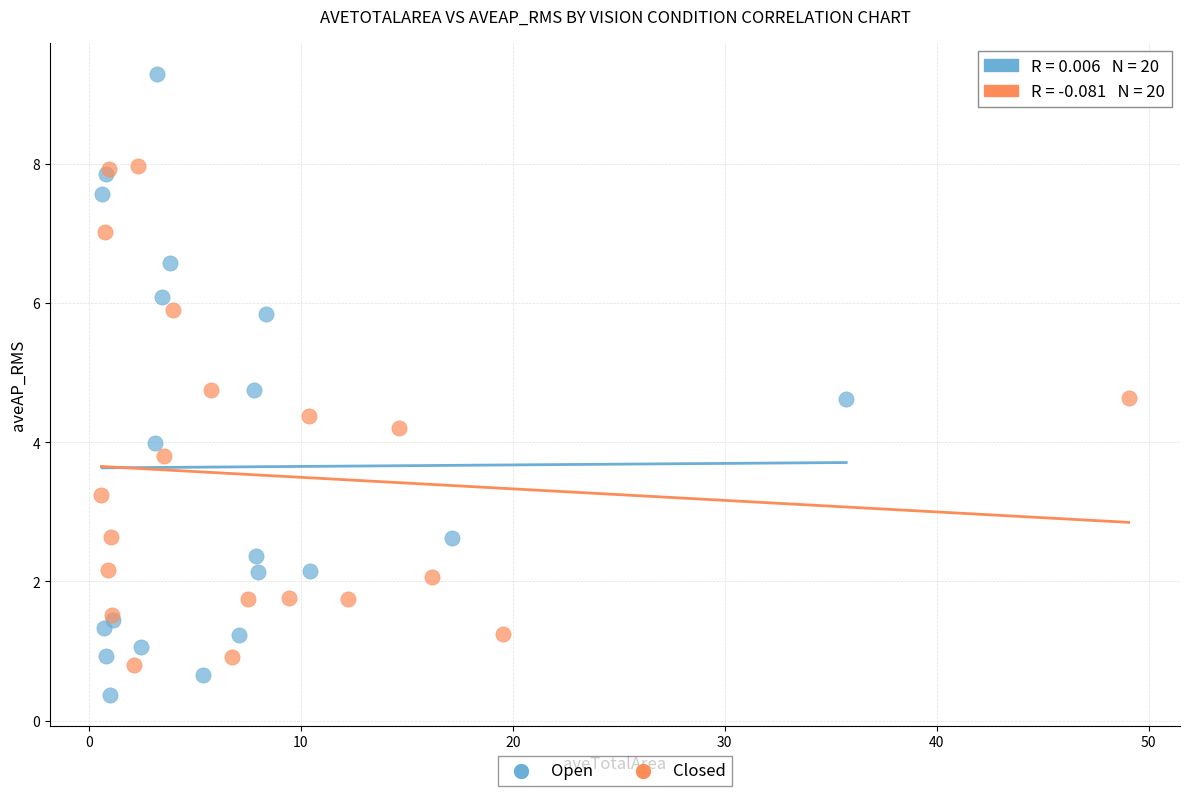

Which series reaches the minimum Y coordinate?

Open